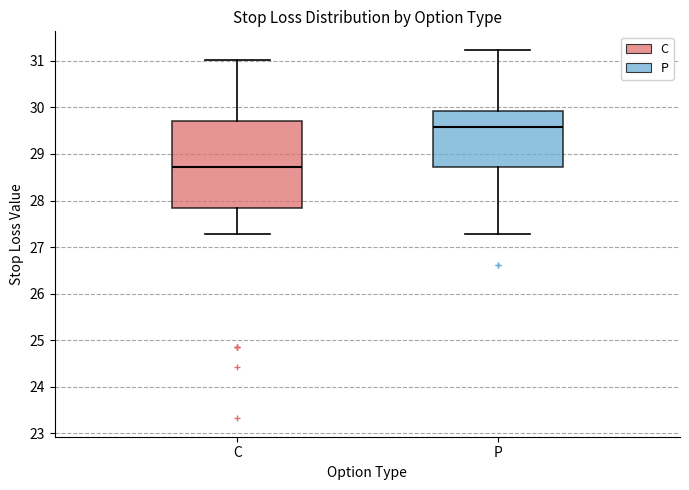

Which box is the tallest, from its lower edge to its upper edge?

C